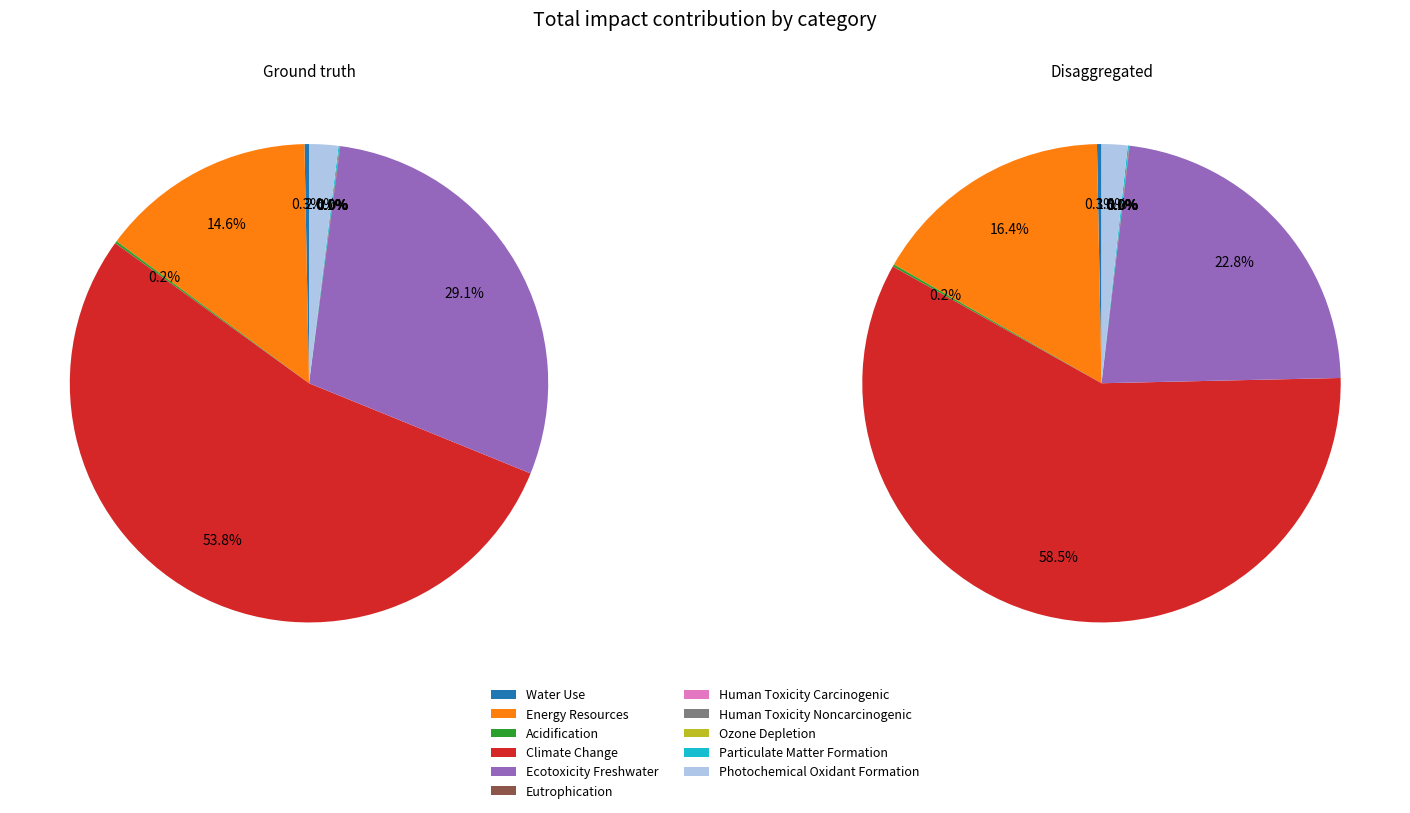

Which slice is the smallest?

Human Toxicity Carcinogenic